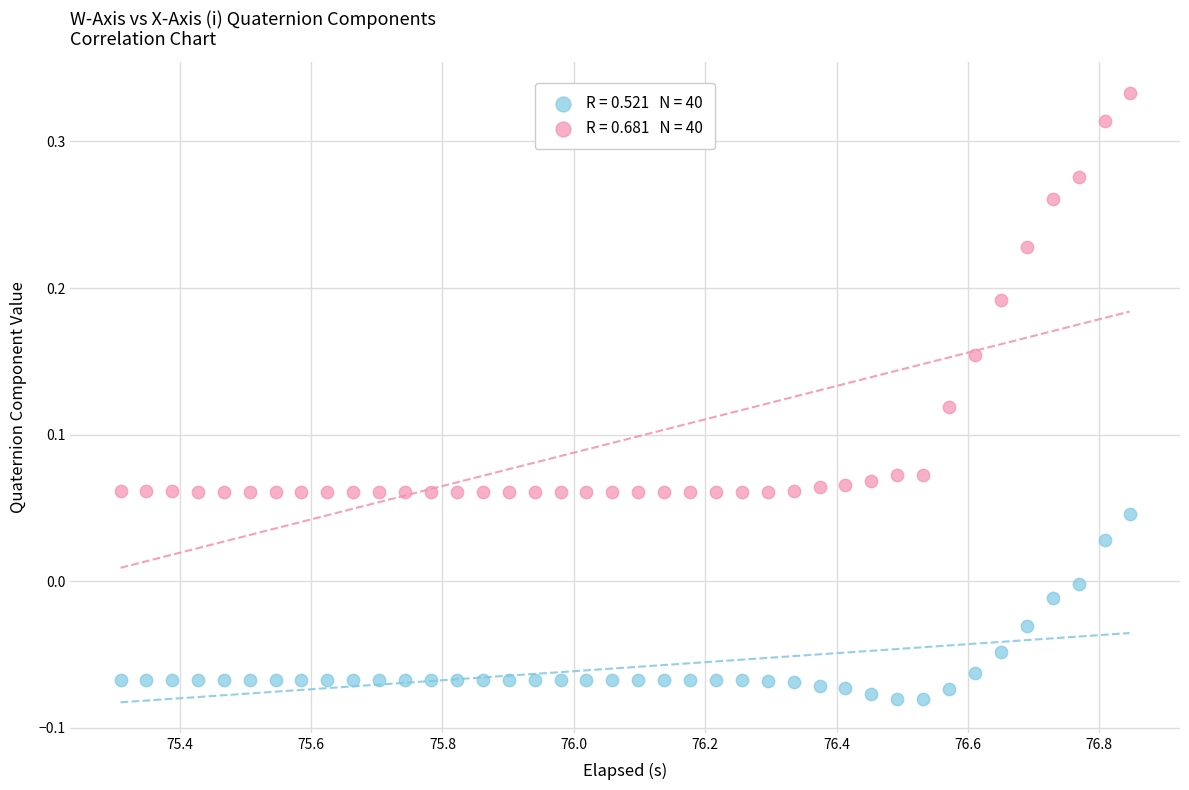

Across all data points, what is the range of Y values (max minus min)?

0.4